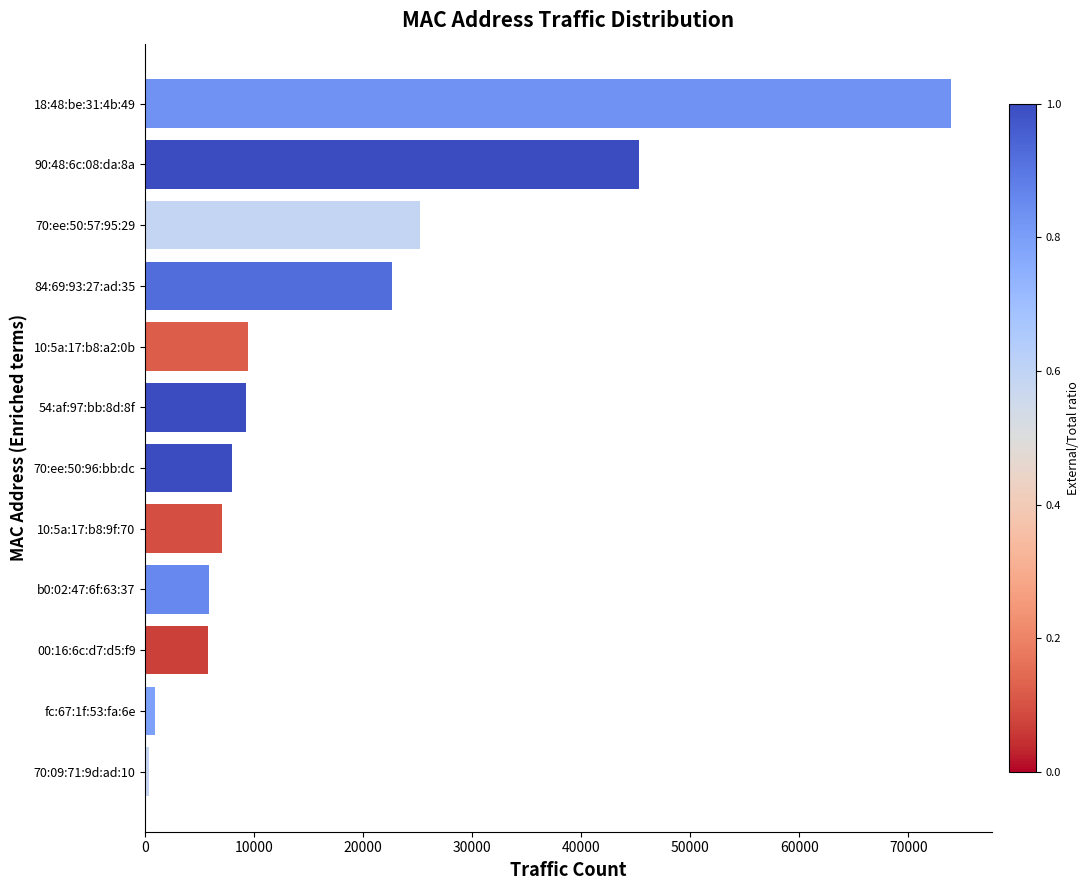

How many bars are there in total?

12